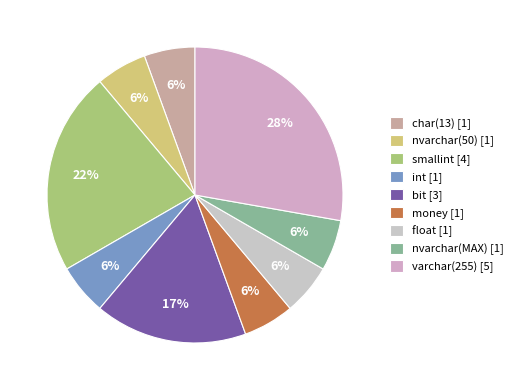

To the nearest percent, what is the difference between the nvarchar(MAX) and bit slice percentages?

11%